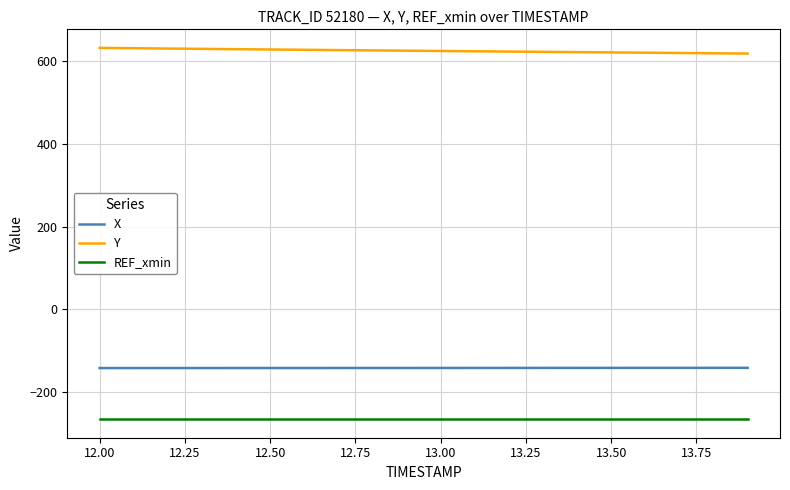

Which series has the largest total across all categories?

Y